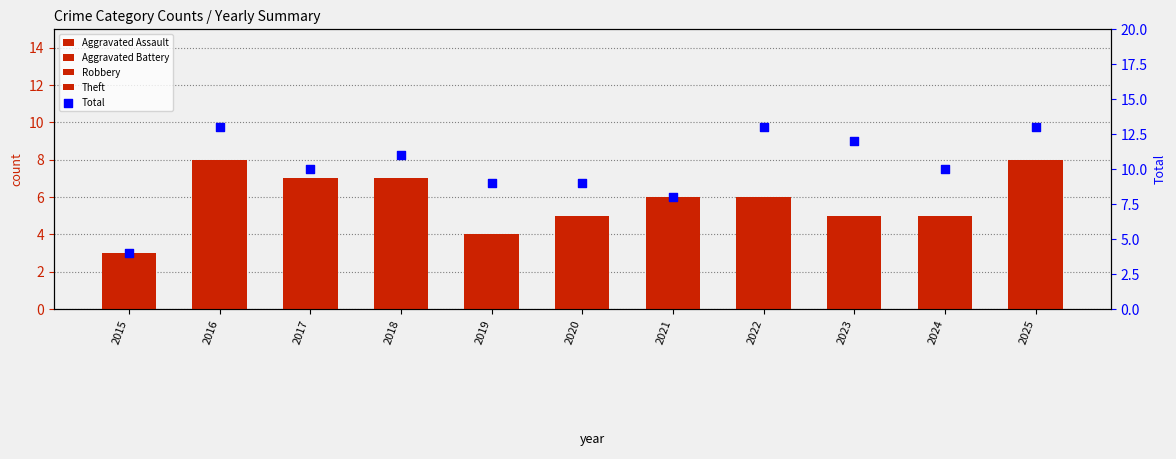

Which series has the largest total across all categories?

Total